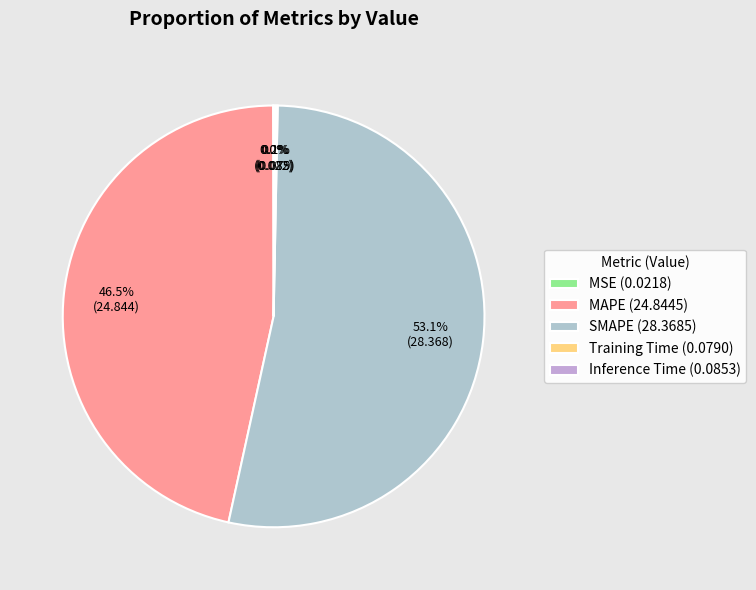

To the nearest percent, what portion does MAPE represent?

47%